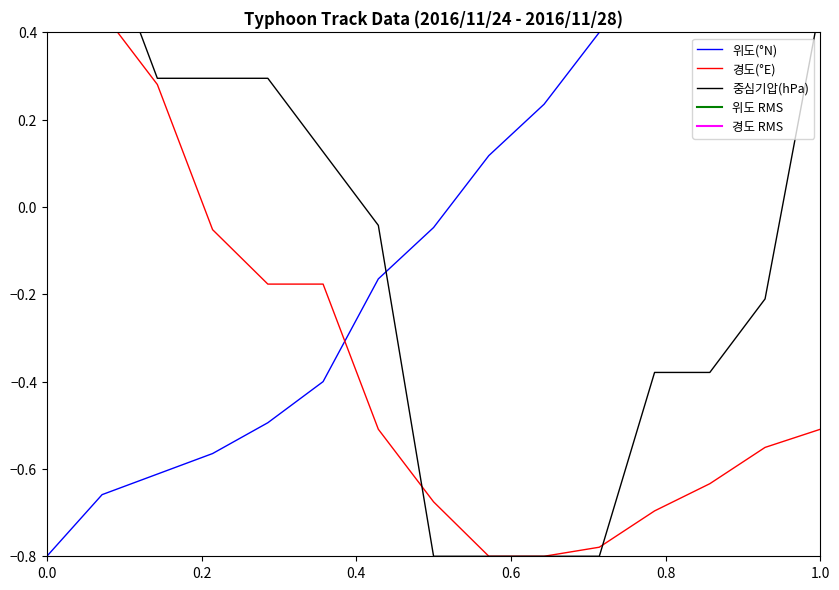

What is the total value across all series at 2016/11/25 15:00?

-0.3